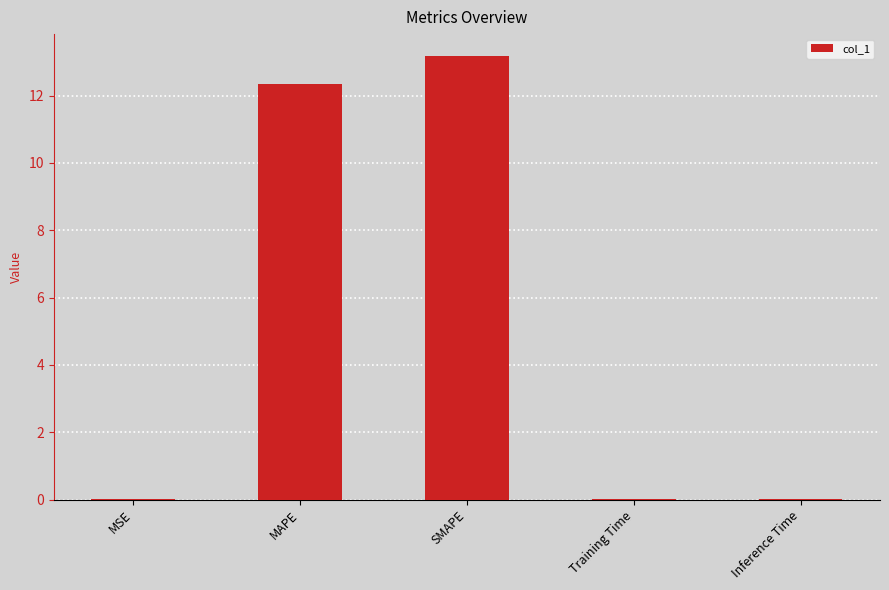

True or false: the data shows 12.4 at MAPE.

True